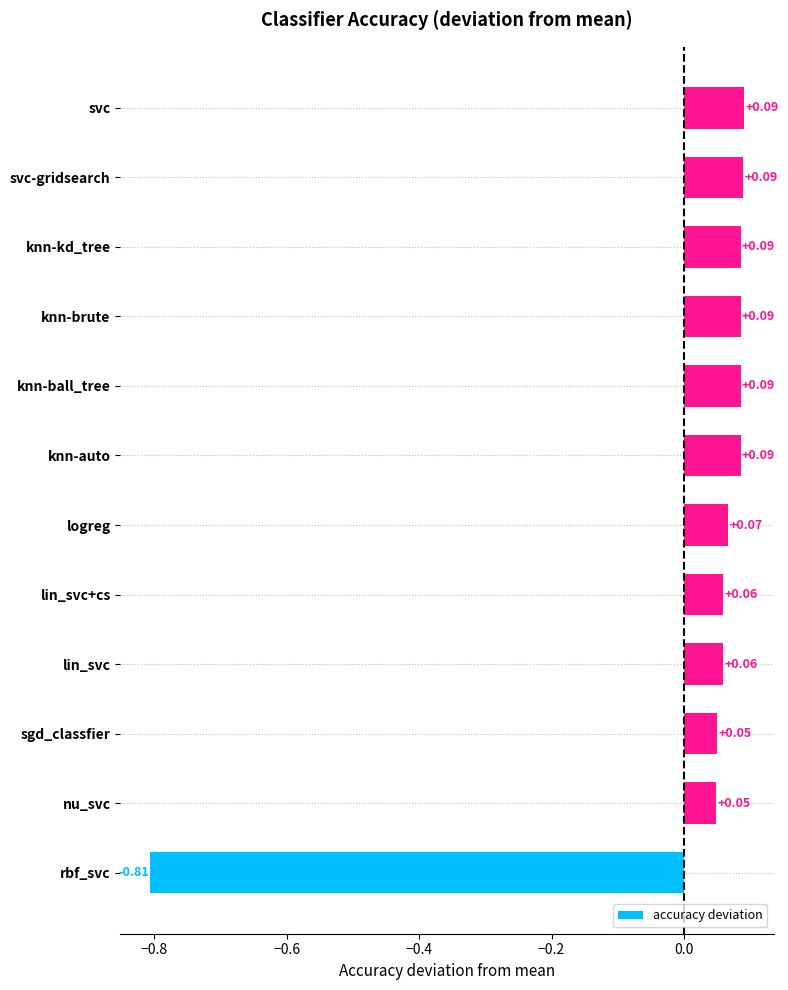

Which category has the lowest value across all series?

rbf_svc